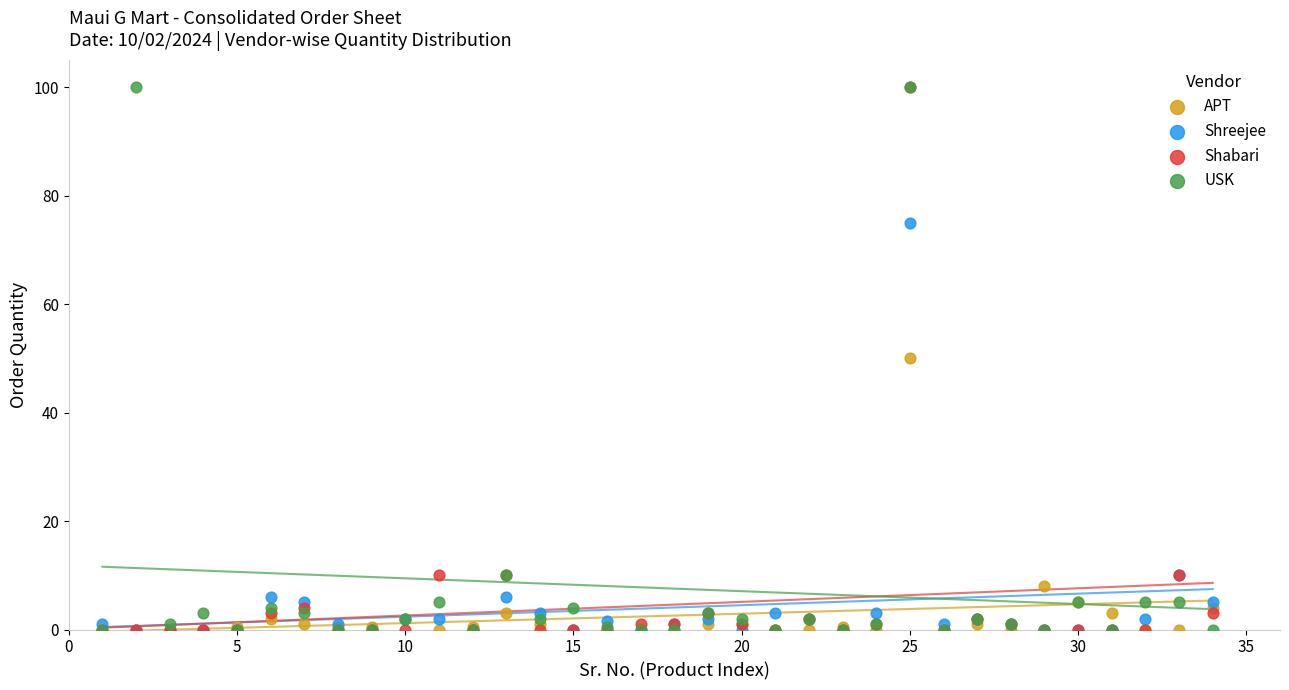

In the Shreejee series, what Y value is closest to 37?

10.0